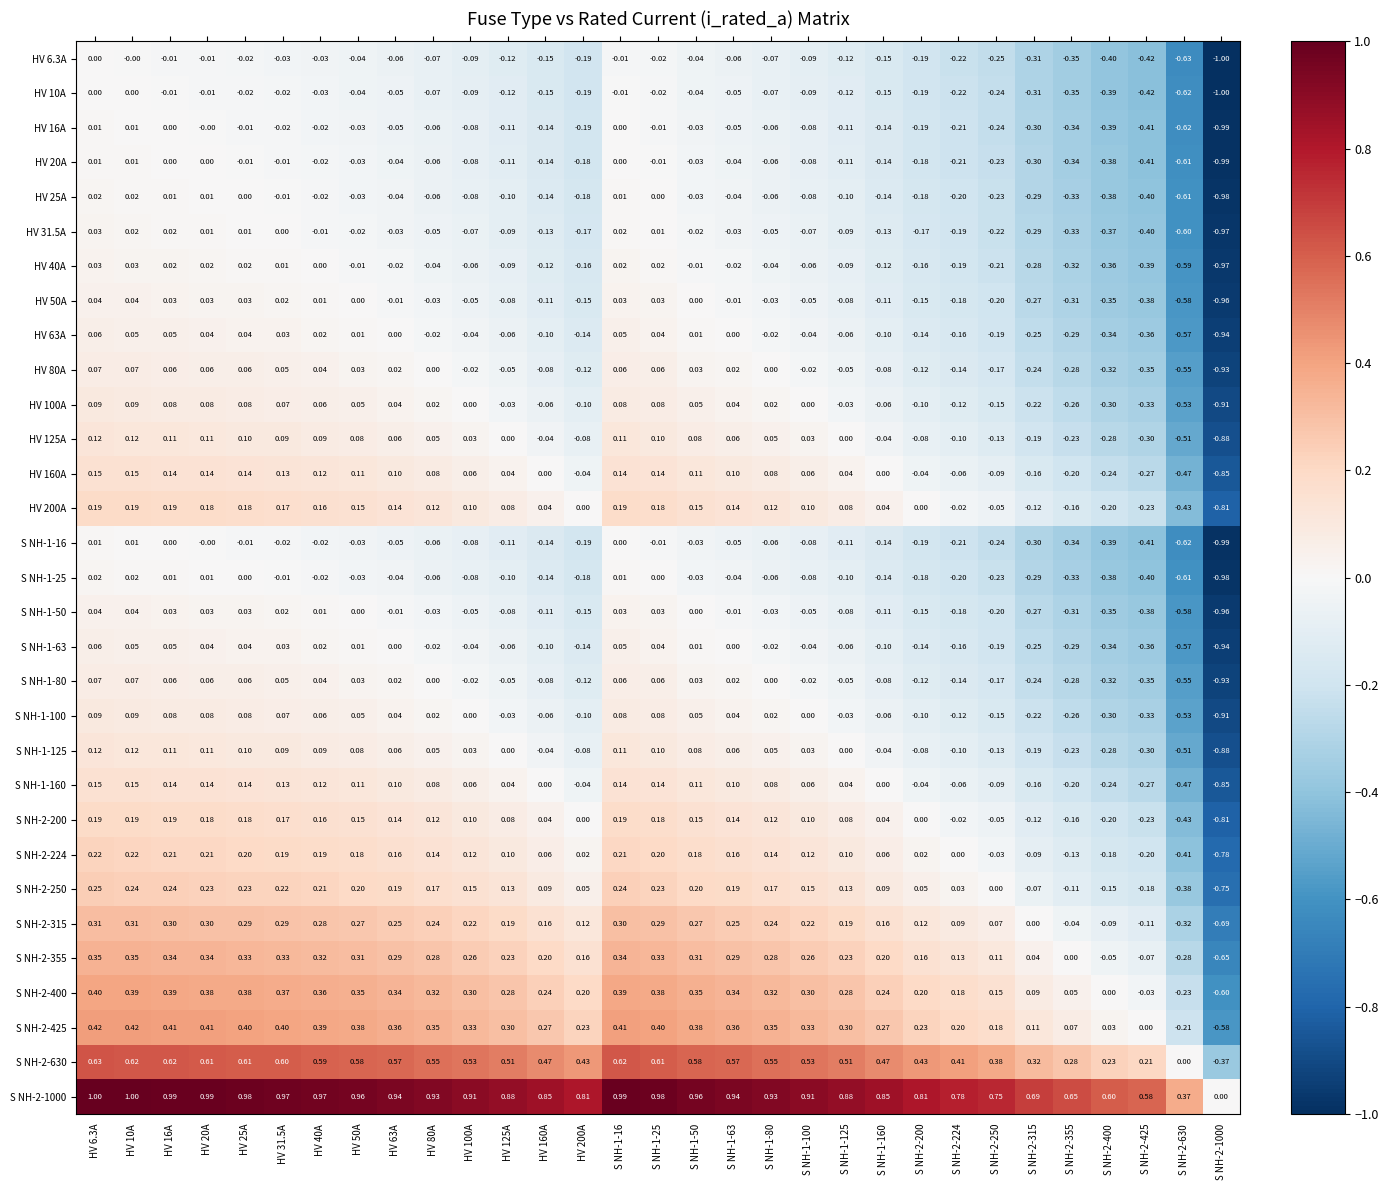

Is the value of S NH-1-100 at HV 40A greater than the value of HV 200A at HV 100A?

No